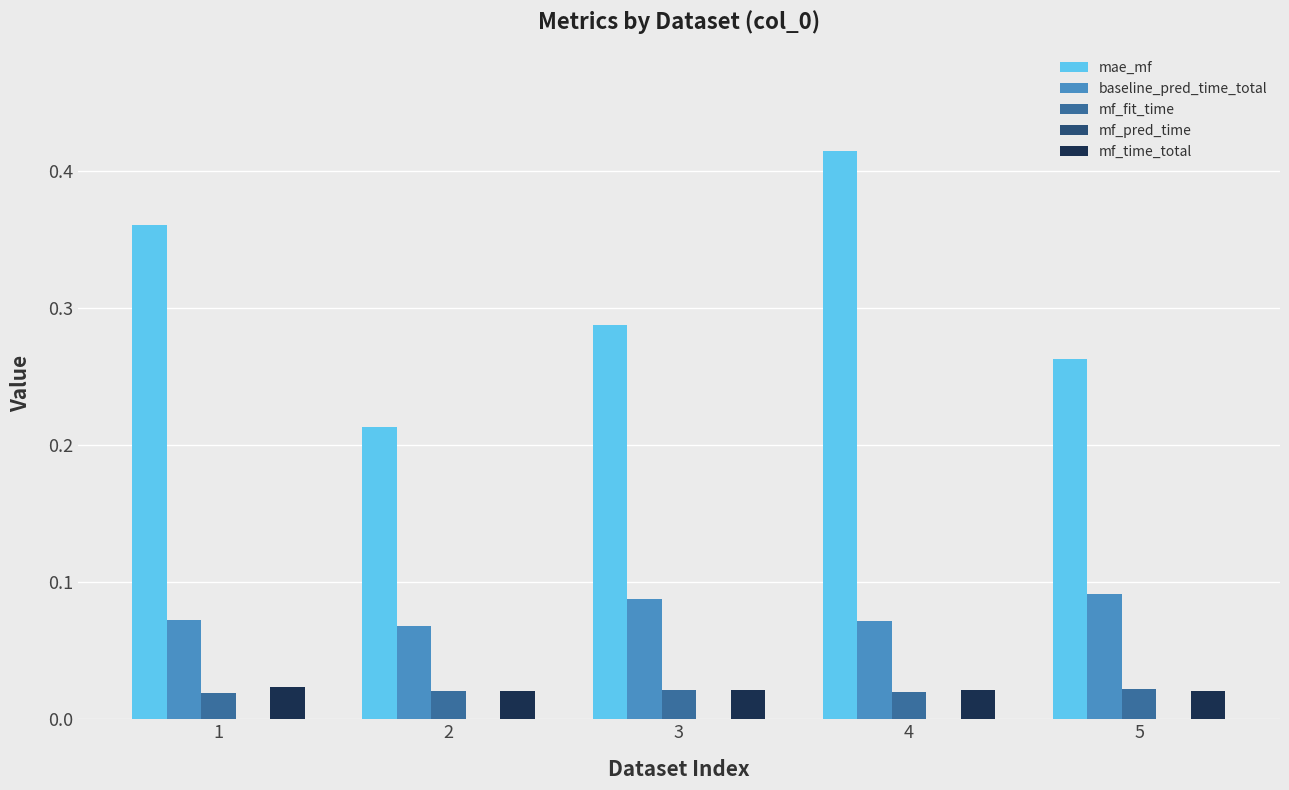

Between 2 and 4, which series saw the biggest shift?

mae_mf